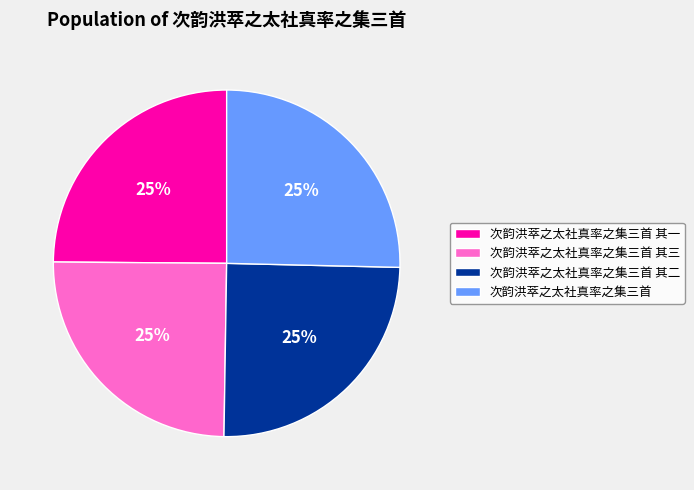

True or false: 次韵洪萃之太社真率之集三首 其二 accounts for 15% of the total.

False